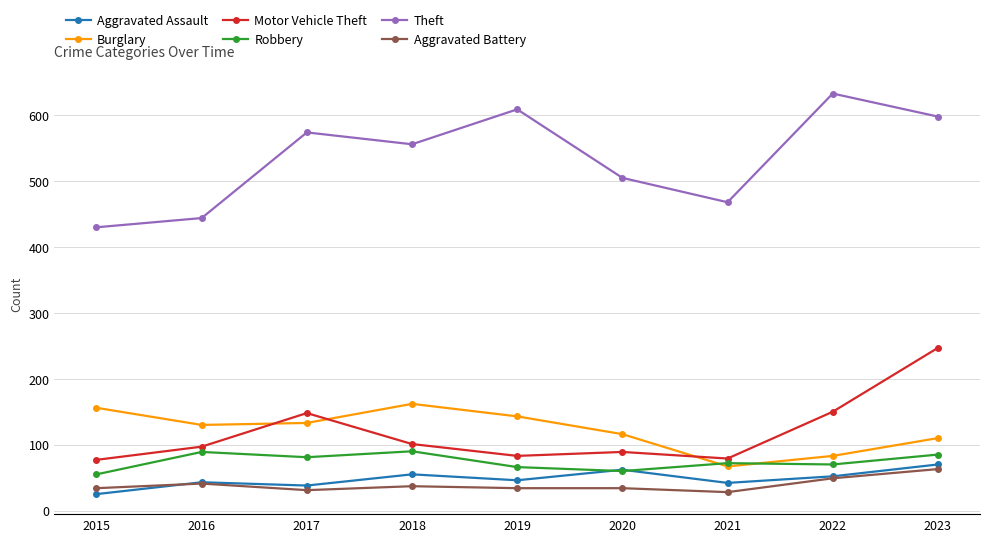

Rank the series by their maximum value, from highest to lowest.

Theft, Motor Vehicle Theft, Burglary, Robbery, Aggravated Assault, Aggravated Battery